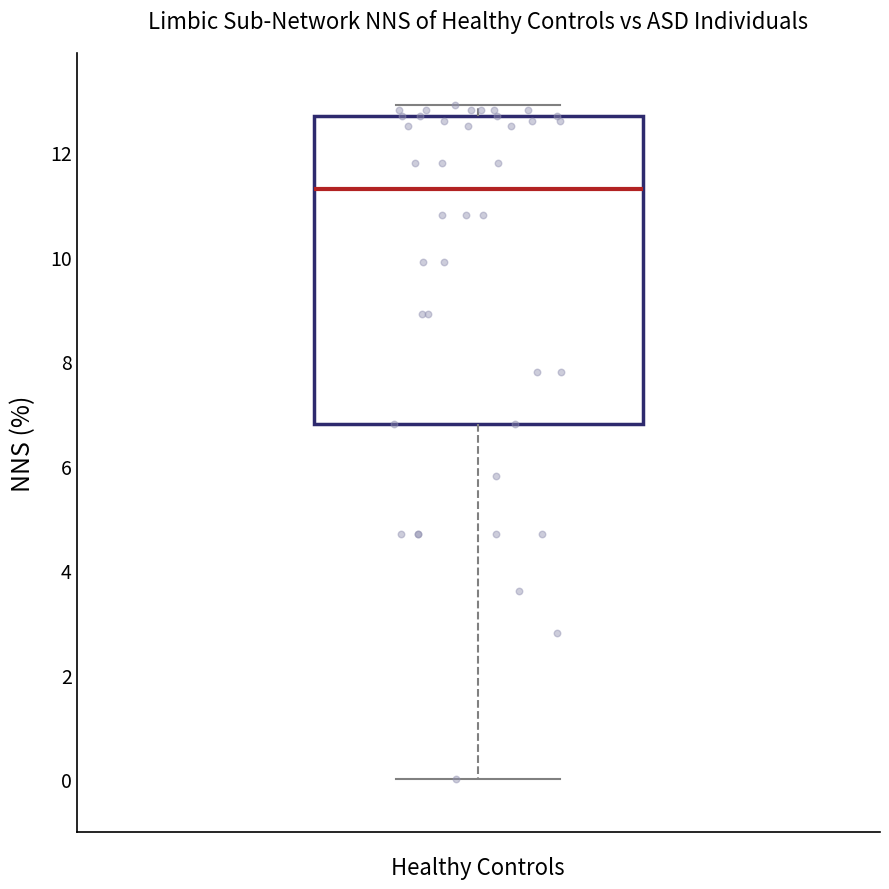

Where does the median line of the box sit on the y-axis? The values are not printed on the chart, so give them approximately, as read against the axis.

11.4